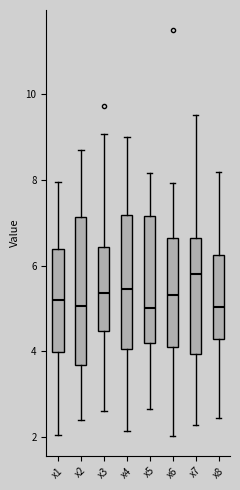

Reading left to right, transcribe this box plot: for each box, give where its median line is, the range the box spans, and where its two whiskers end, as read against the y-axis. The values are not printed on the chart, so give them approximately, as read against the axis.

x1: median 5.2, box 4.0 to 6.4, whiskers 2.0 to 8.0
x2: median 5.0, box 3.6 to 7.2, whiskers 2.4 to 8.8
x3: median 5.4, box 4.4 to 6.4, whiskers 2.6 to 9.0
x4: median 5.4, box 4.0 to 7.2, whiskers 2.2 to 9.0
x5: median 5.0, box 4.2 to 7.2, whiskers 2.6 to 8.2
x6: median 5.4, box 4.0 to 6.6, whiskers 2.0 to 8.0
x7: median 5.8, box 4.0 to 6.6, whiskers 2.2 to 9.6
x8: median 5.0, box 4.2 to 6.2, whiskers 2.4 to 8.2